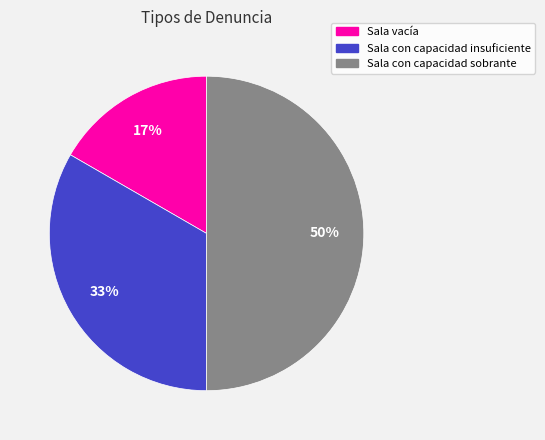

Does Sala vacía represent more than half of the total?

No